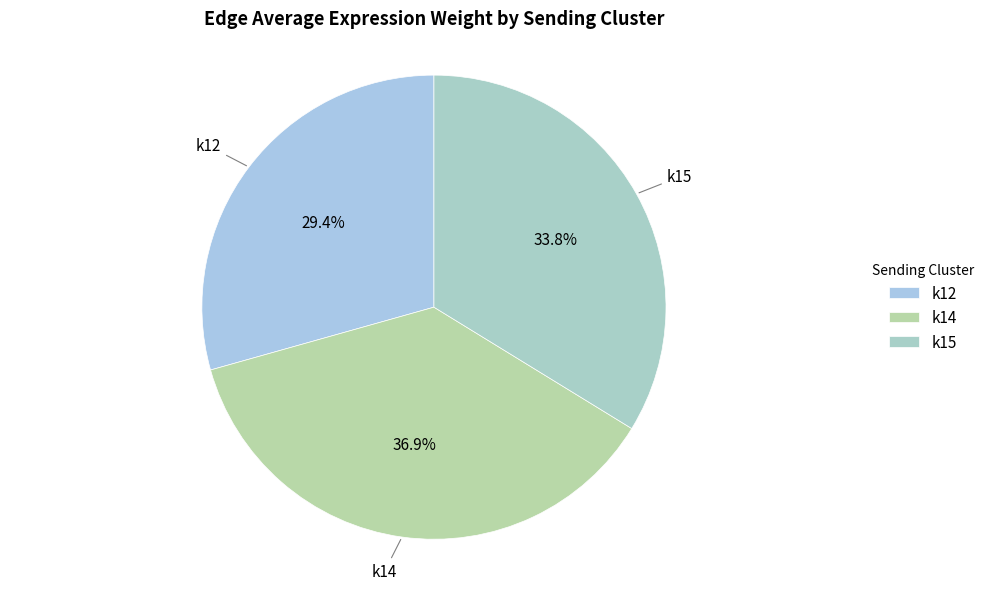

Which slice is the smallest?

k12